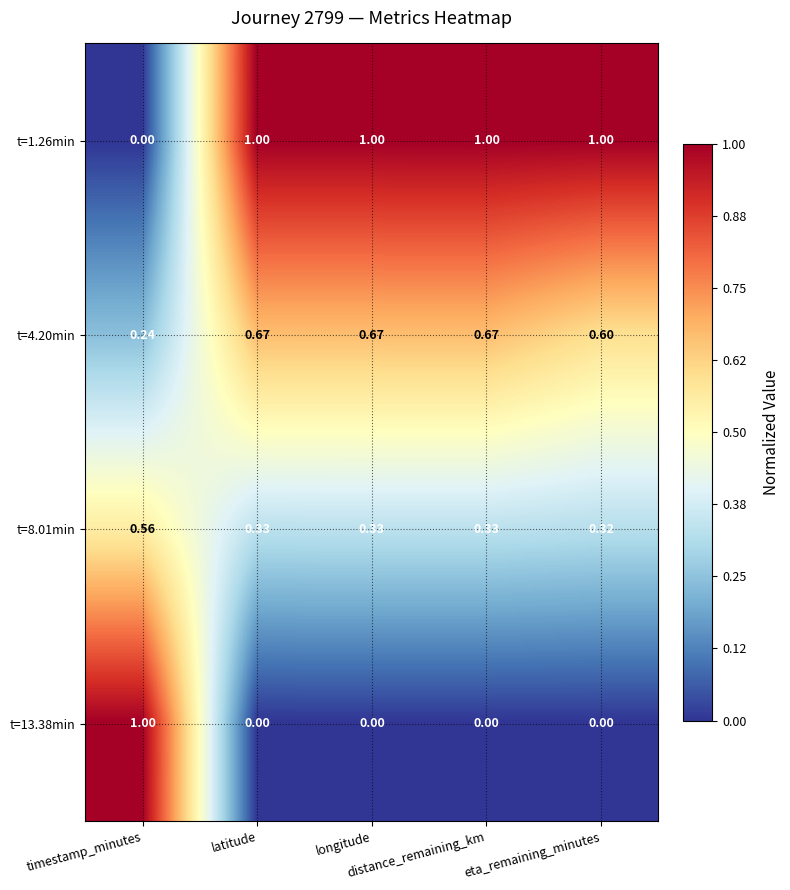

How many values in the t=13.38min series exceed 0?

1